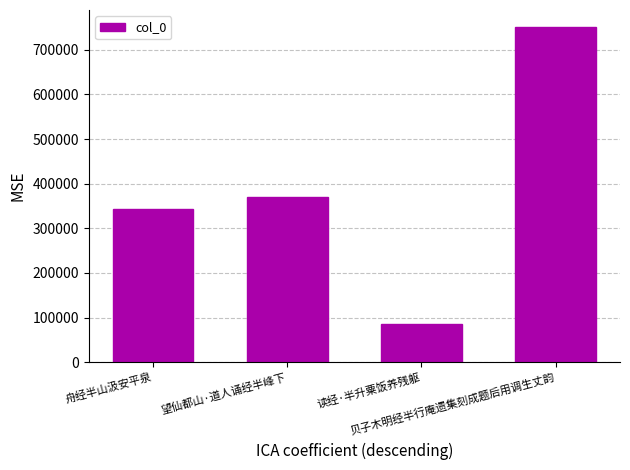

What is the greatest value displayed?

751324